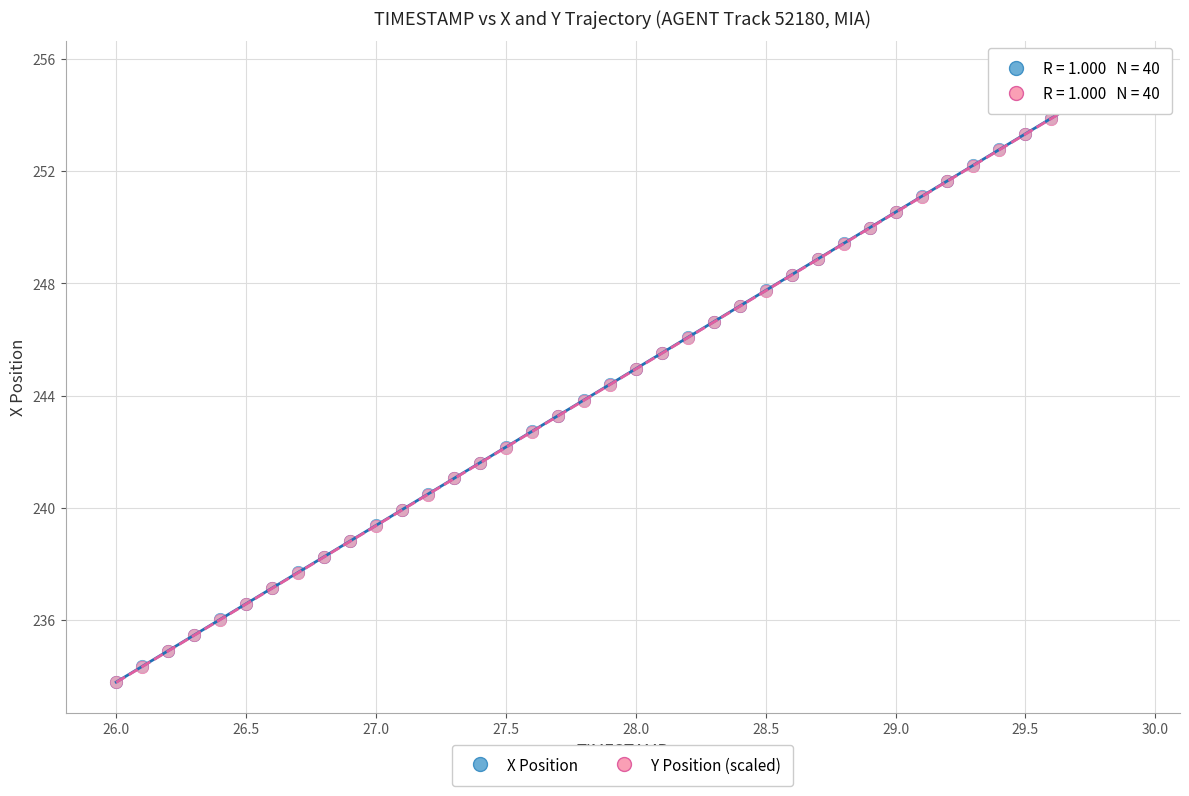

What are all the series names shown in the legend?

X Position, Y Position (scaled)